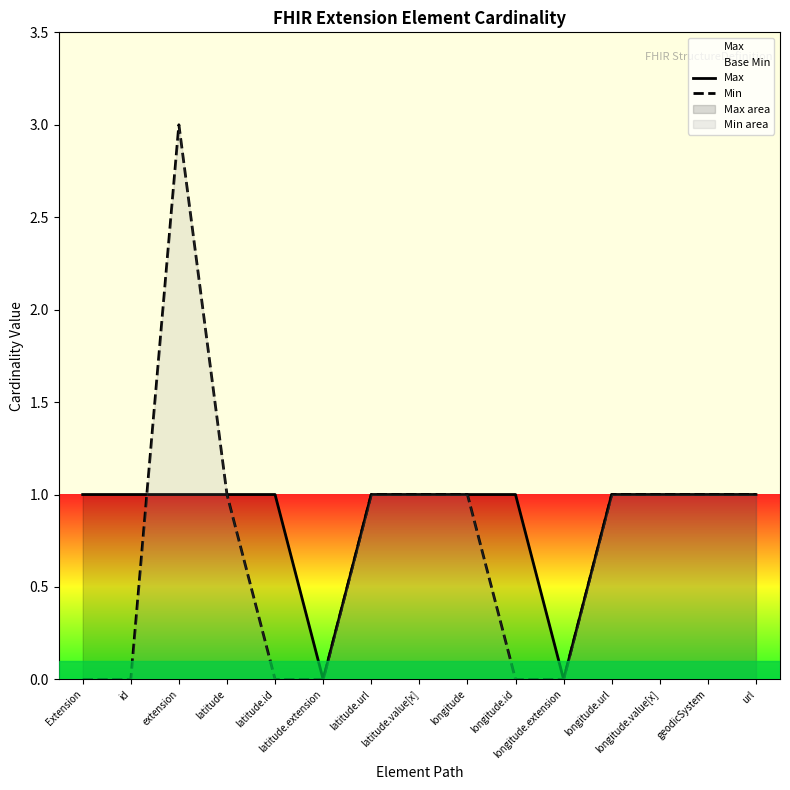

What is the difference between the maximum and minimum values in the Max series?

1